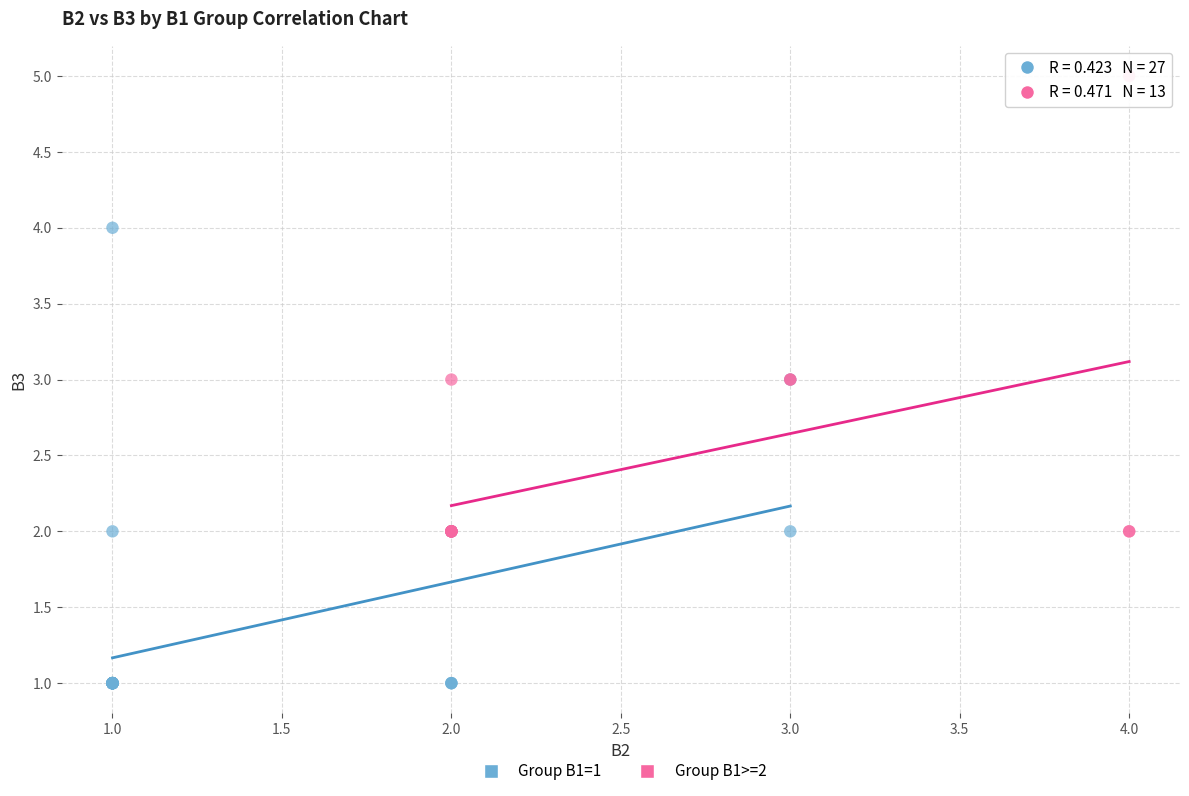

Which series reaches the maximum Y coordinate?

Group B1>=2